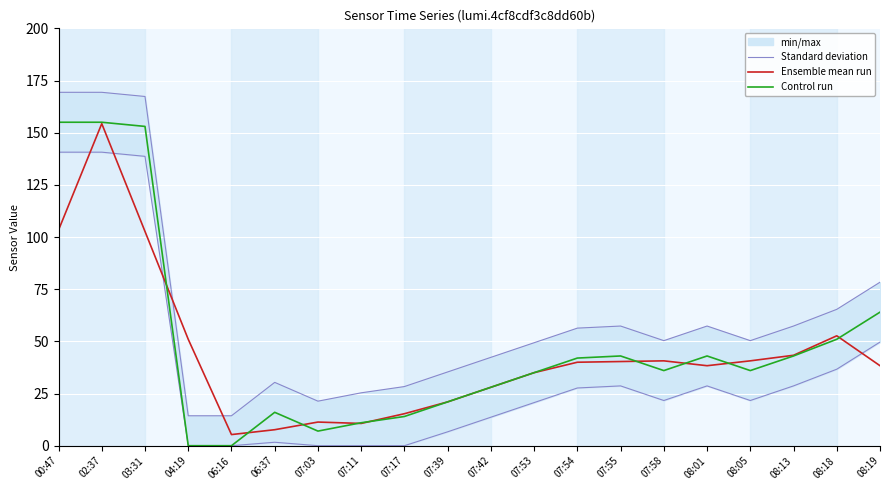

The value of Control run at 07:11 is 6.6. True or false?

False